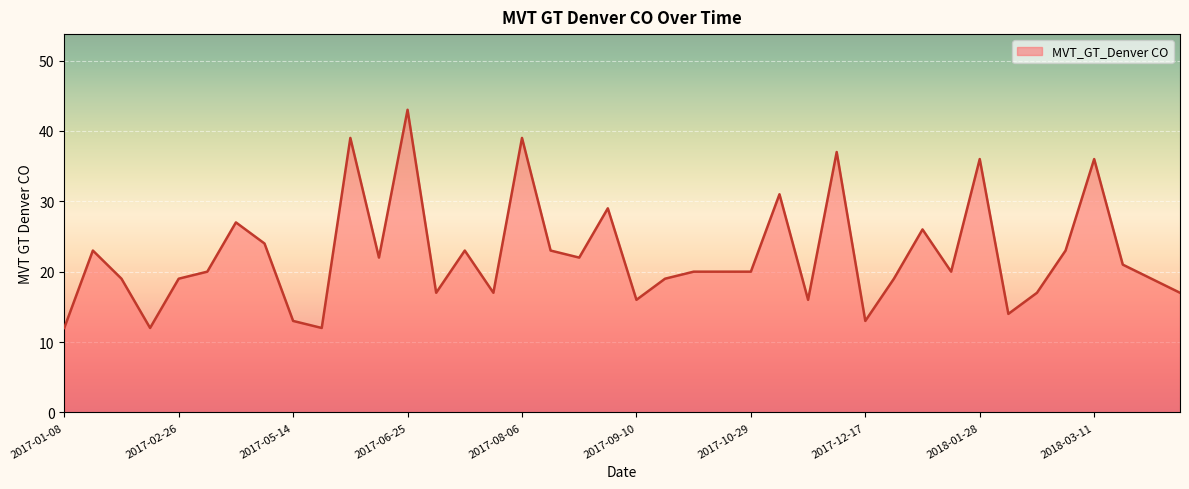

What is the maximum value shown in the chart?

43